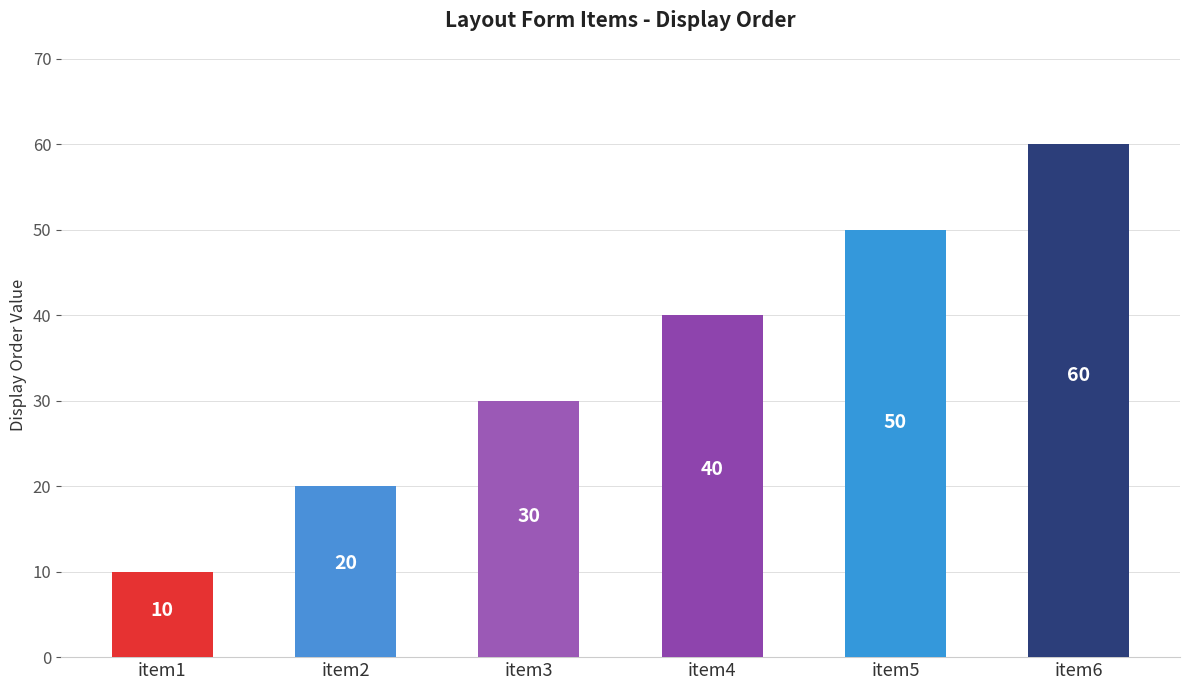

Is it true that the value at item2 is 20?

True